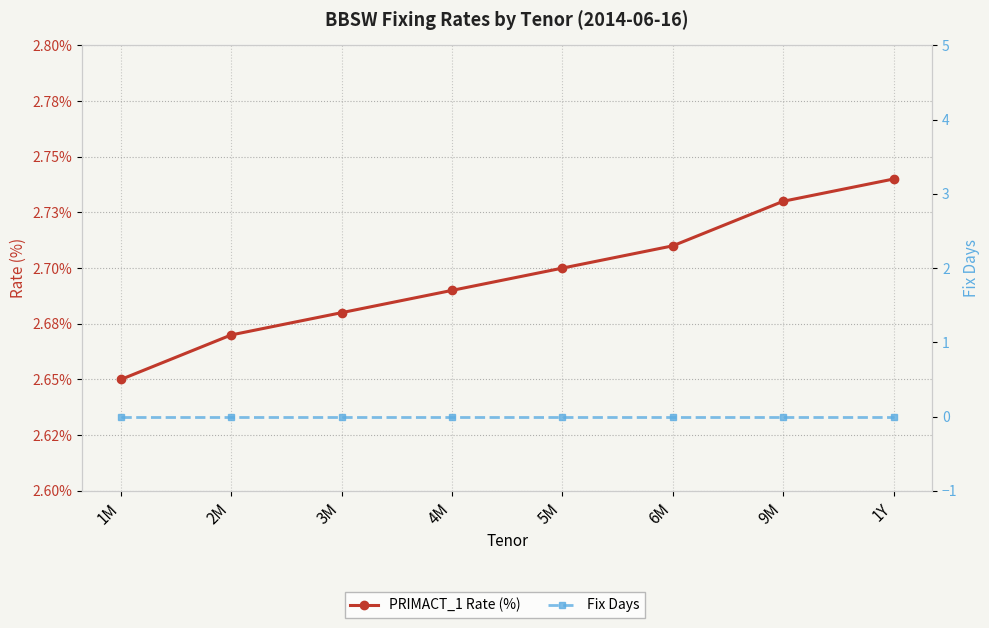

Reading left to right, what are all the values shown in this chart?

PRIMACT_1 Rate (%): 2.6	2.7	2.7	2.7	2.7	2.7	2.7	2.7
Fix Days: 0.0	0.0	0.0	0.0	0.0	0.0	0.0	0.0